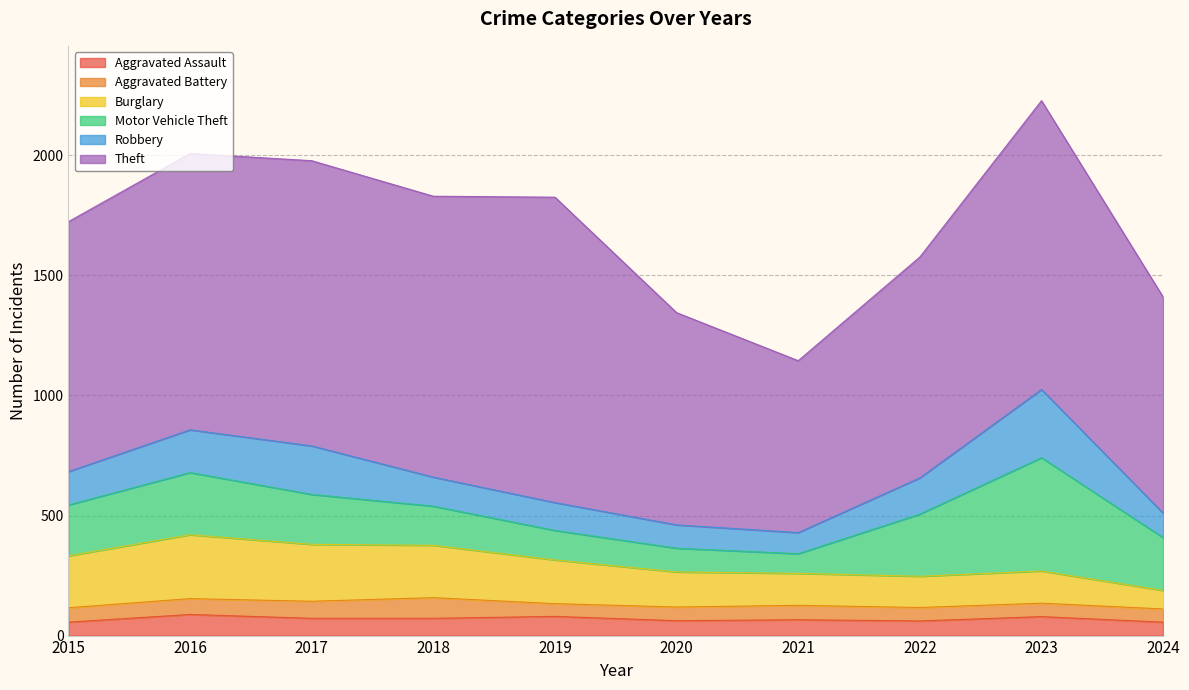

True or false: Robbery and Aggravated Battery cross at least once.

False